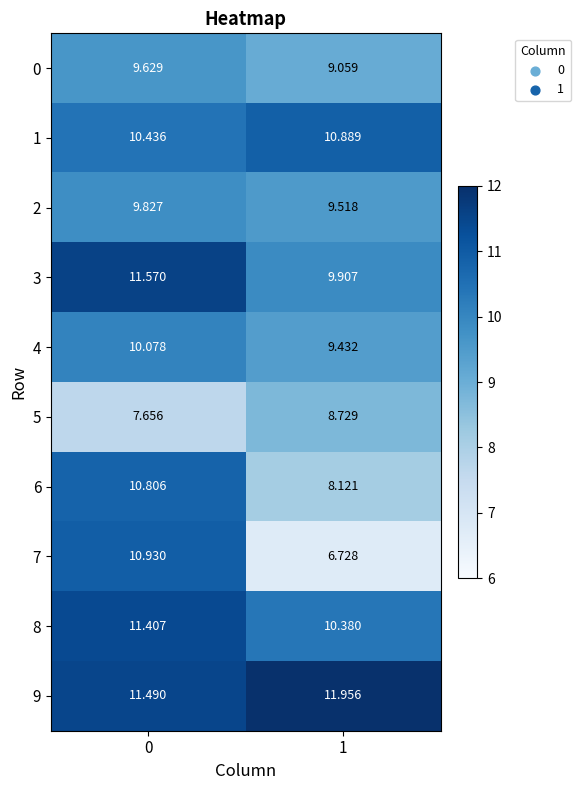

Is the value of 5 at 0 greater than the value of 2 at 0?

No